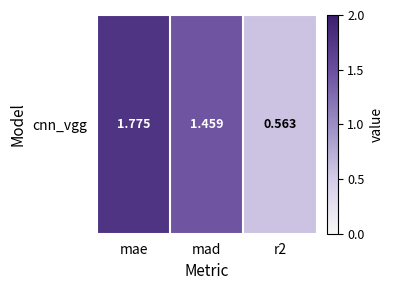

Which label corresponds to the largest value in the chart?

mae